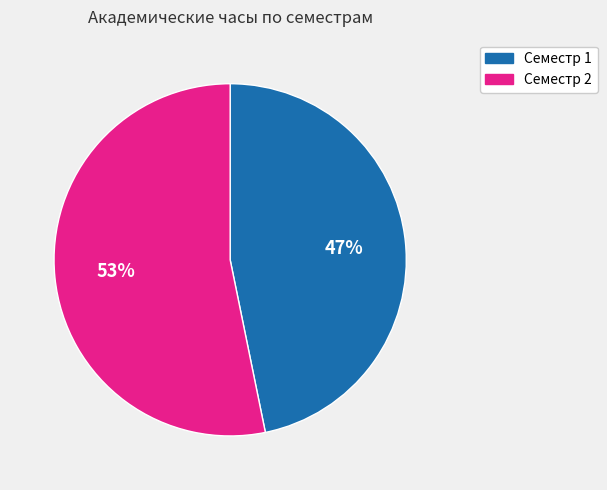

Which category has the smallest portion of the pie?

Семестр 1